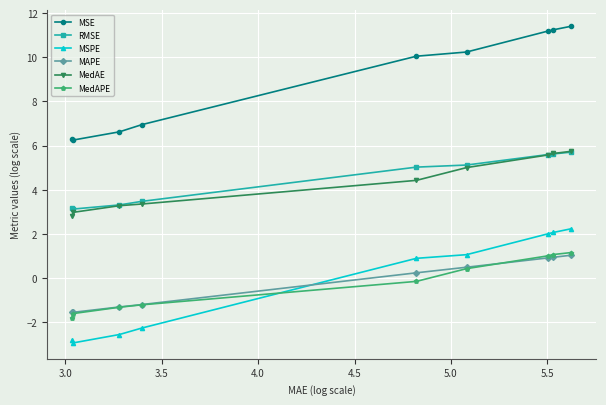

What is the lowest value of the MAPE series?

-1.6